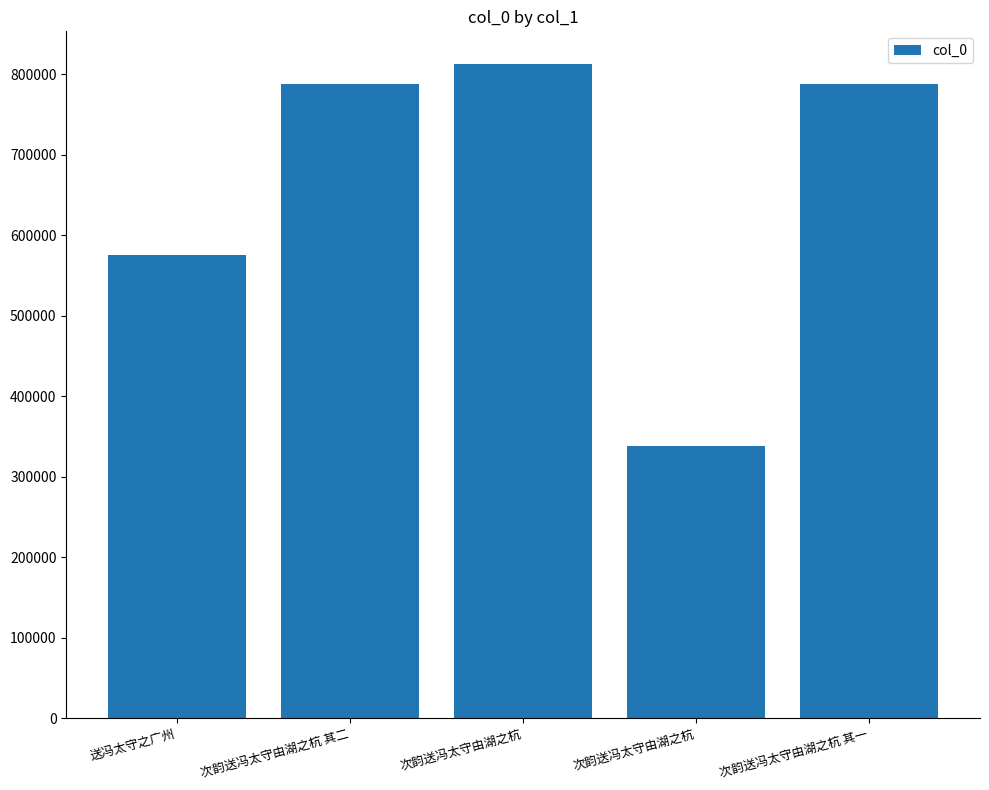

Count the number of categories in the chart.

5